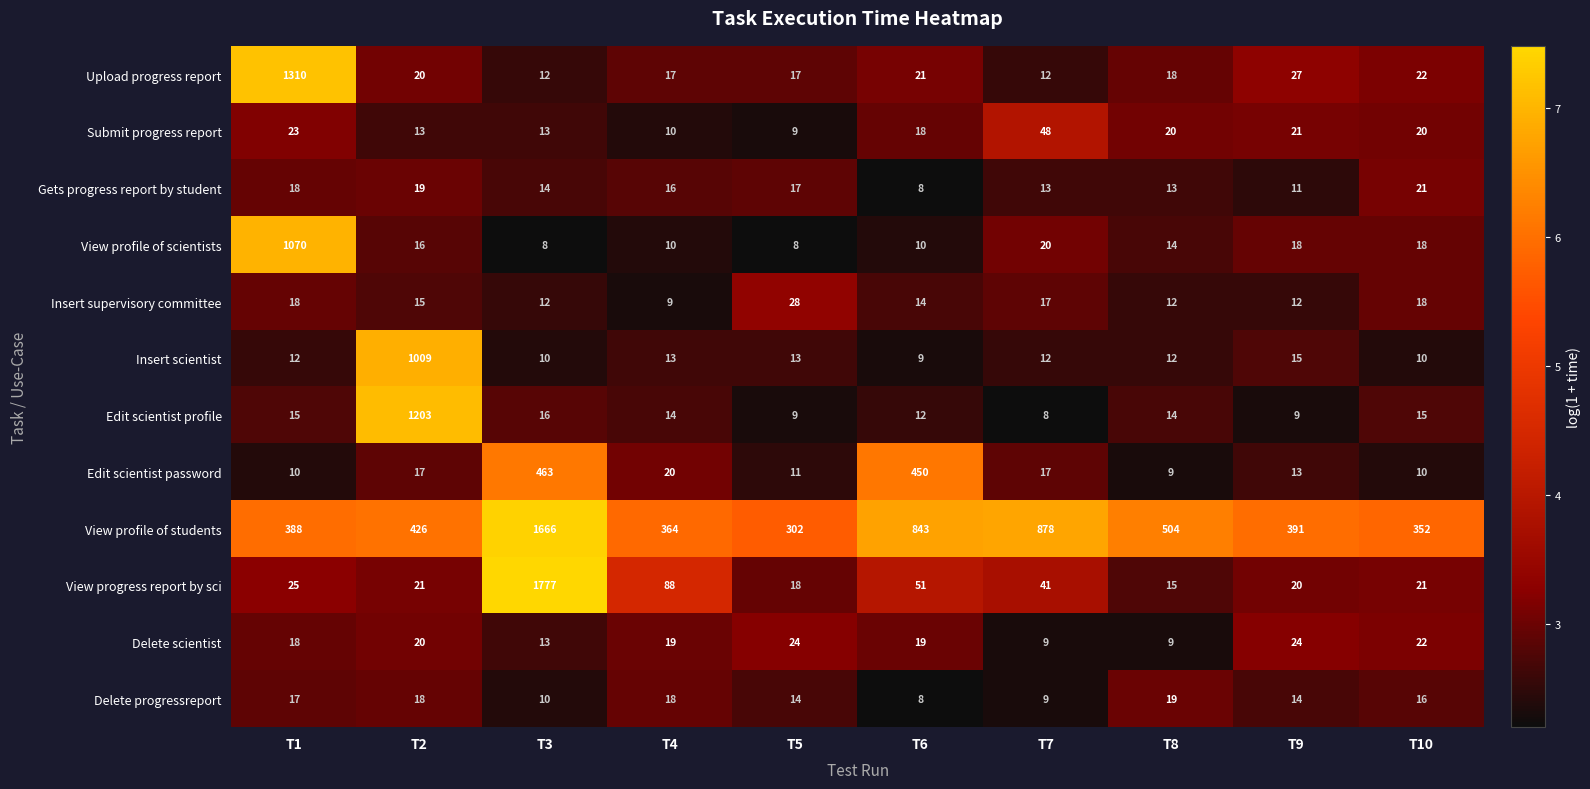

What is the spread (max minus min) of values at T2?

1190